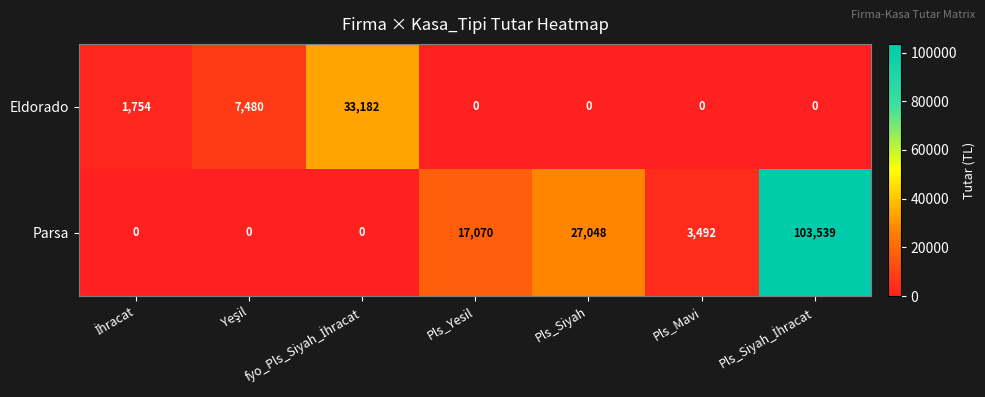

Count the number of data series in this chart.

2